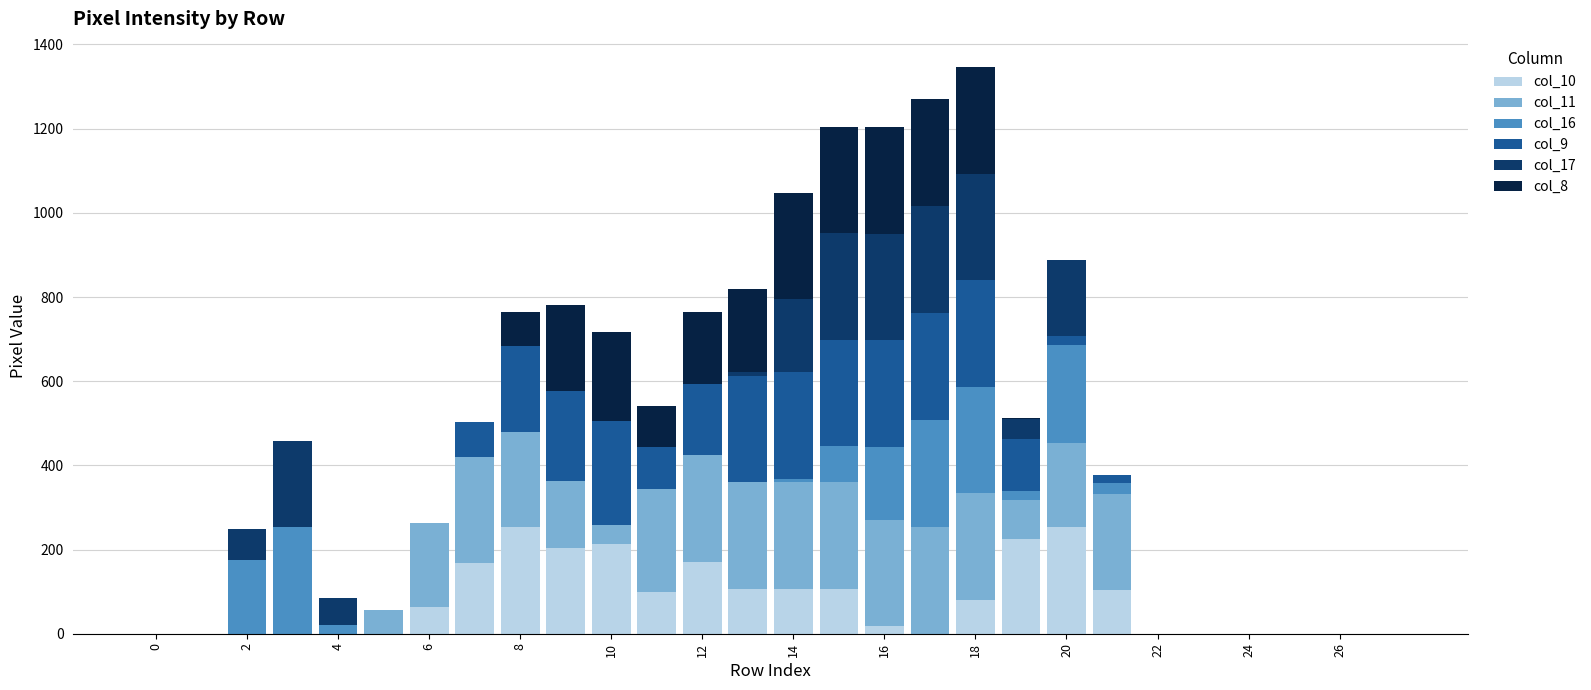

At how many categories does at least one series exceed 64?

18